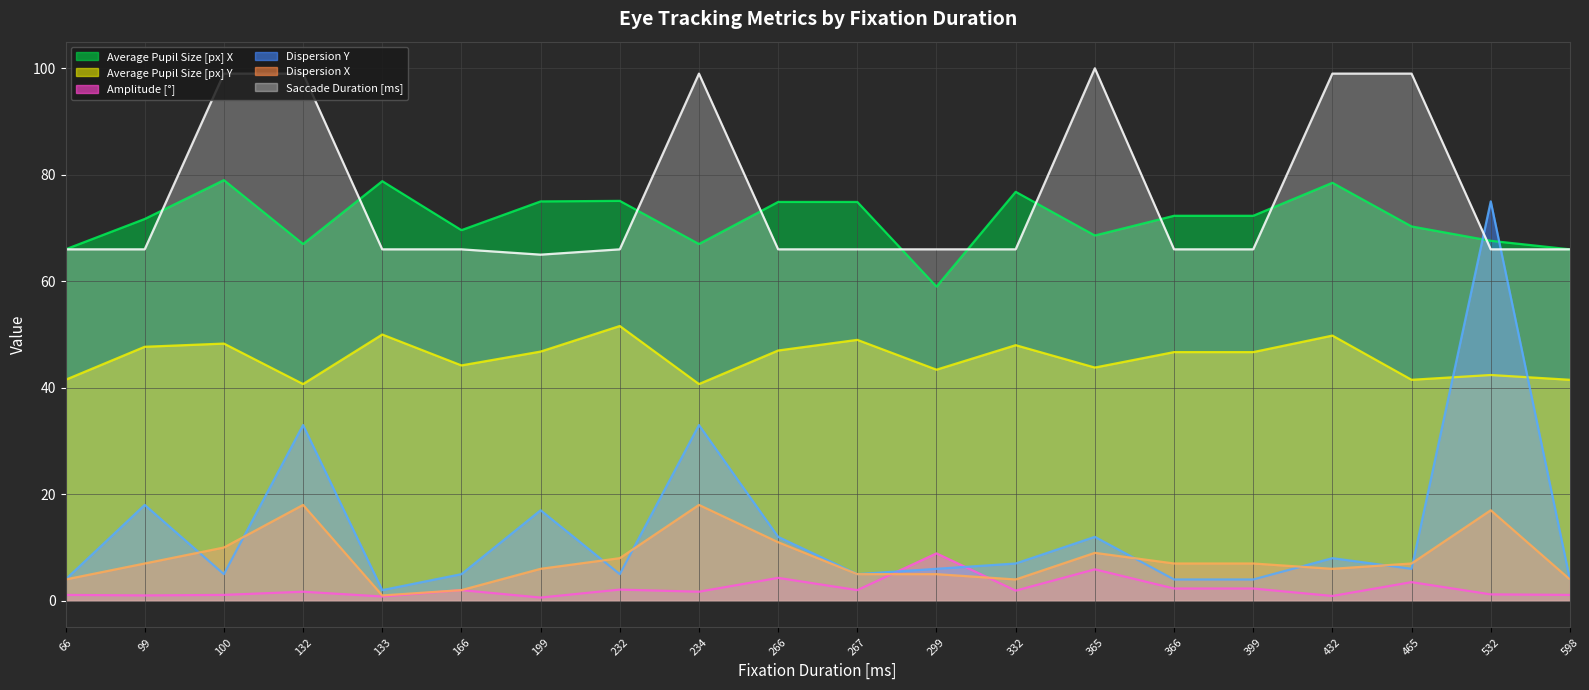

Where does the Dispersion X series first go above 7?

100